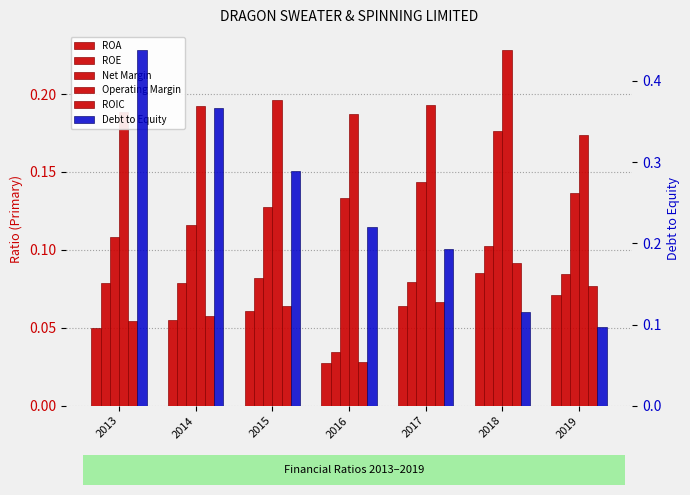

Reading right to left, extract all data points from this chart.

ROA: 0.1	0.1	0.1	0.0	0.1	0.1	0.0
ROE: 0.1	0.1	0.1	0.0	0.1	0.1	0.1
Net Margin: 0.1	0.2	0.1	0.1	0.1	0.1	0.1
Operating Margin: 0.2	0.2	0.2	0.2	0.2	0.2	0.2
ROIC: 0.1	0.1	0.1	0.0	0.1	0.1	0.1
Debt to Equity: 0.1	0.1	0.2	0.2	0.3	0.4	0.4